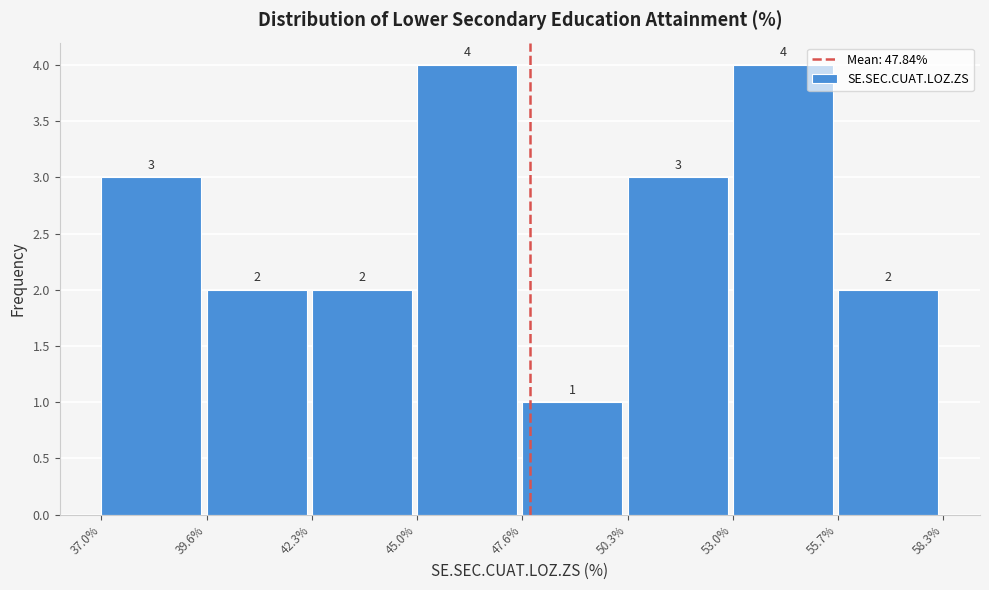

What is the height of the bar covering 55.7% to 58.3% on the x-axis?

2